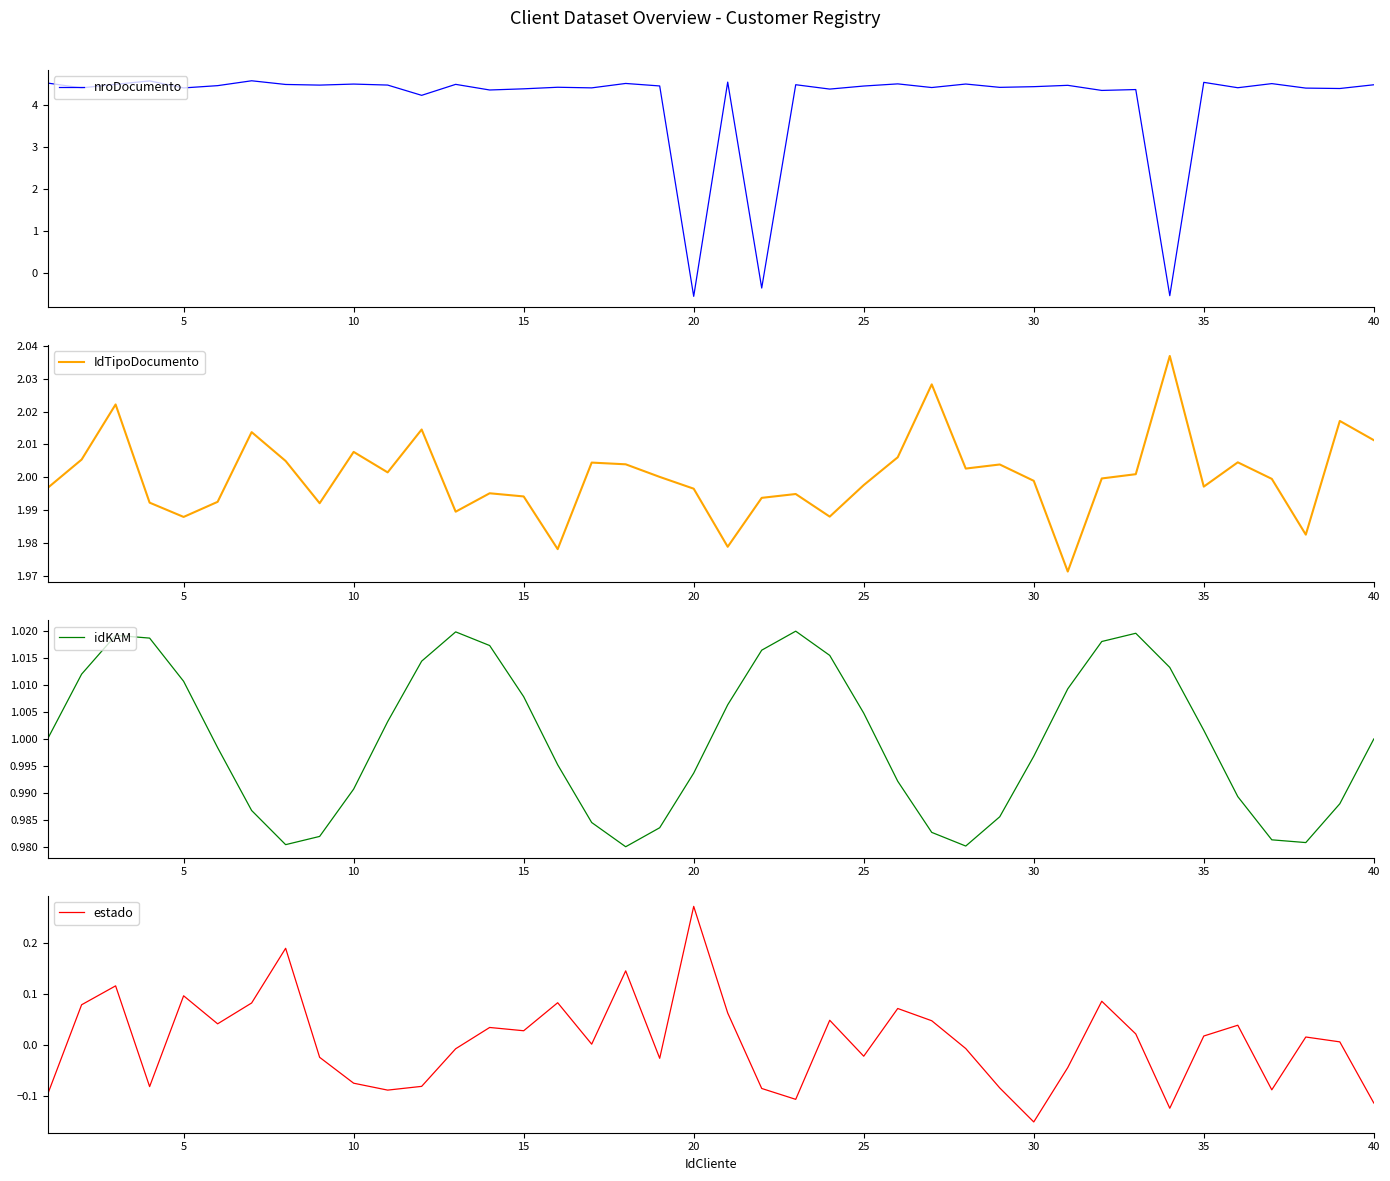

True or false: nroDocumento has a value of 6.8 at 30.

False